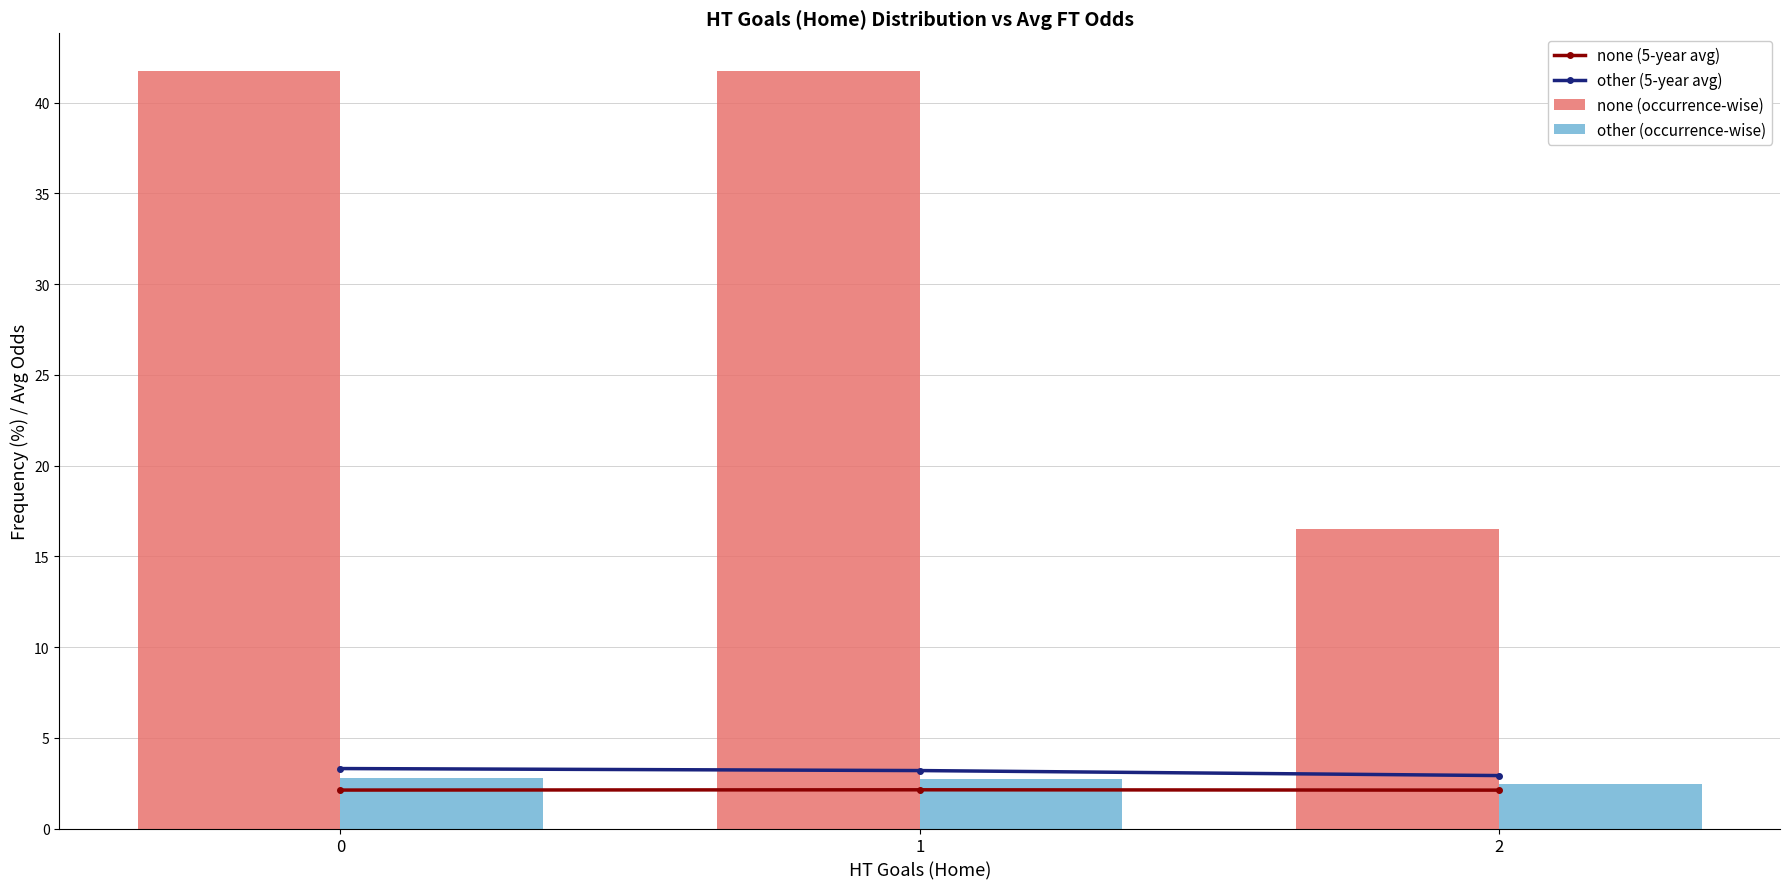

What are all the series names shown in the legend?

none (5-year avg), other (5-year avg), none (occurrence-wise), other (occurrence-wise)